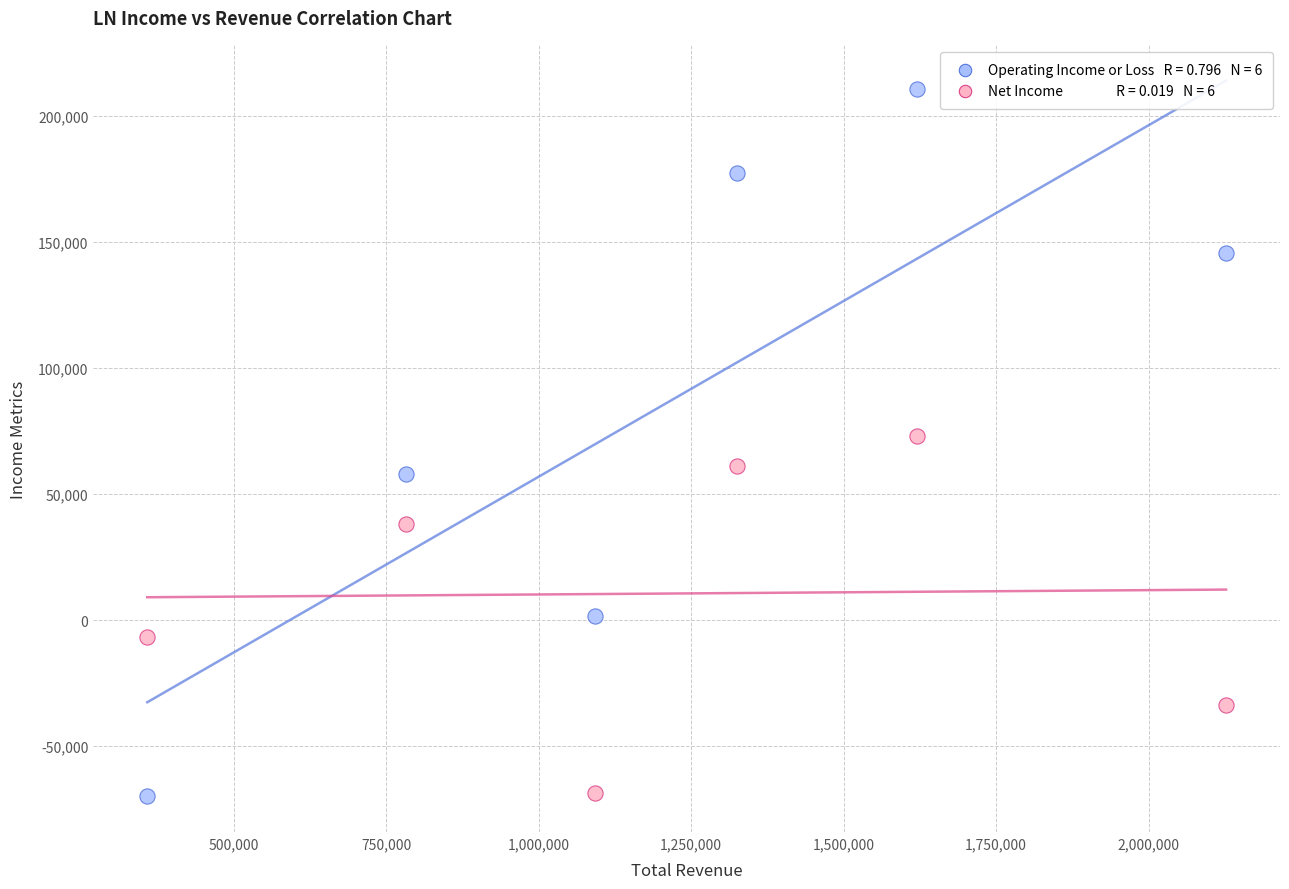

Across all data points, what is the average Y value?

48858